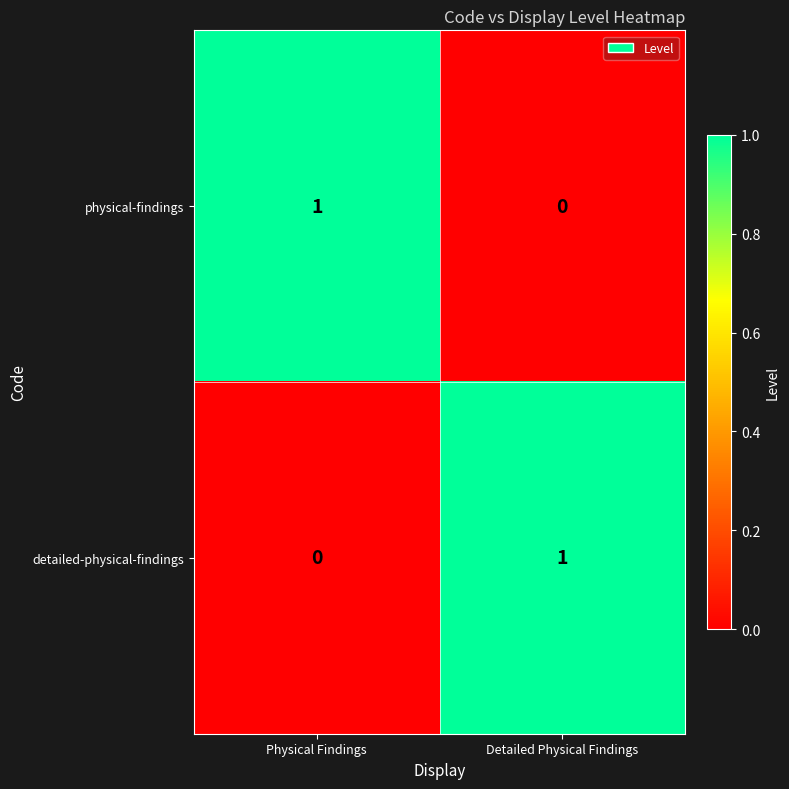

At which label does physical-findings reach its minimum?

Detailed Physical Findings